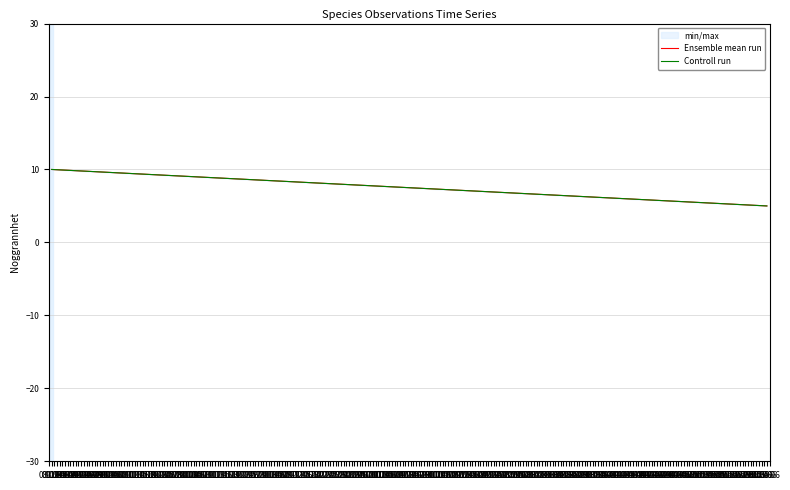

Is the value of Ensemble mean run at 08.09 greater than the value of Controll run at 09.09?

Yes